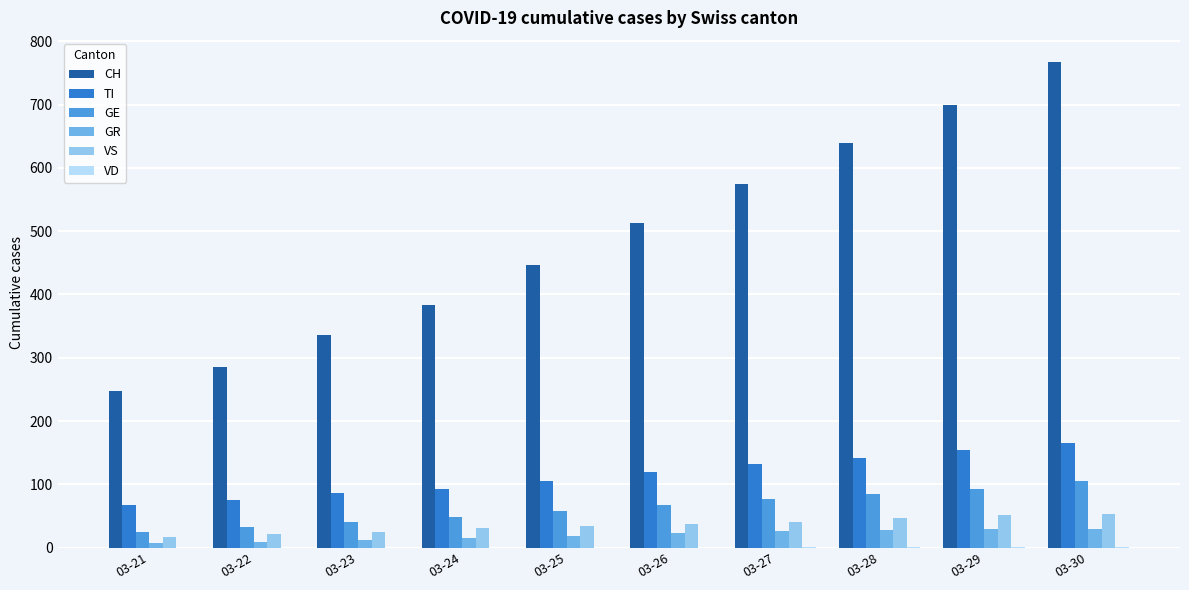

The value of GE at 03-27 is 77. True or false?

True